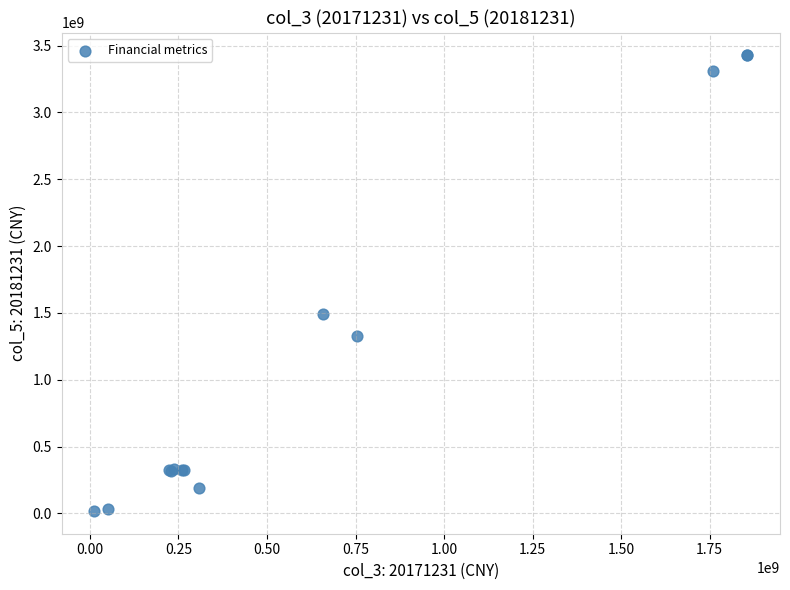

What Y value in the scatter plot is closest to 1722282125?

1489156495.0